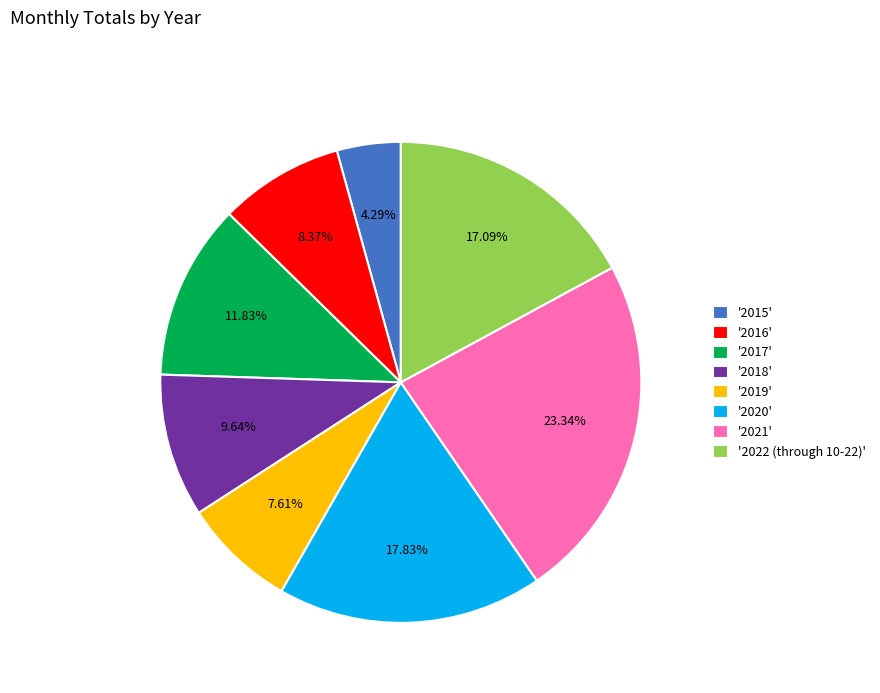

What is the largest slice in the pie chart?

'2021'